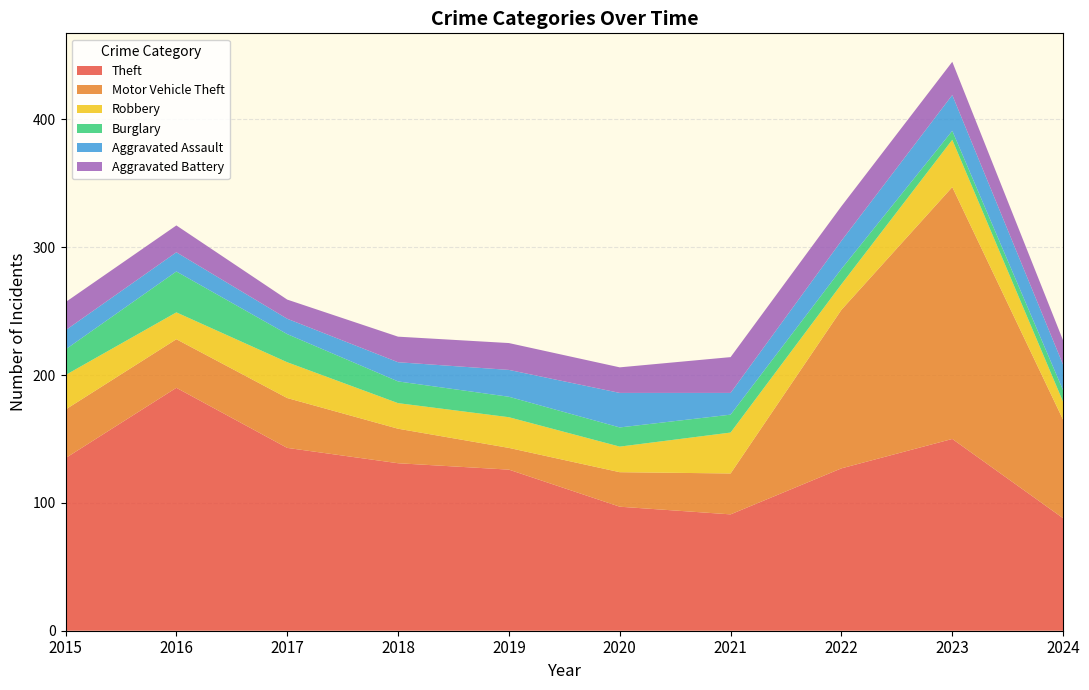

Reading right to left, extract all data points from this chart.

Theft: 88	150	127	91	97	126	131	143	190	135
Motor Vehicle Theft: 77	197	124	32	27	17	27	39	38	38
Robbery: 14	37	20	32	20	24	20	28	21	27
Burglary: 9	7	12	14	15	16	17	22	32	20
Aggravated Assault: 20	28	22	17	27	21	15	12	15	15
Aggravated Battery: 19	26	27	28	20	21	20	15	21	22